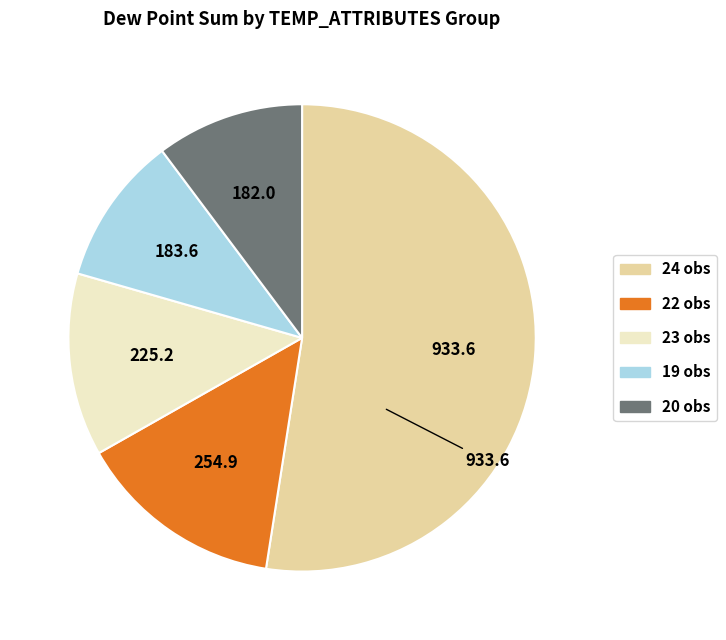

Does any single category account for the majority?

Yes